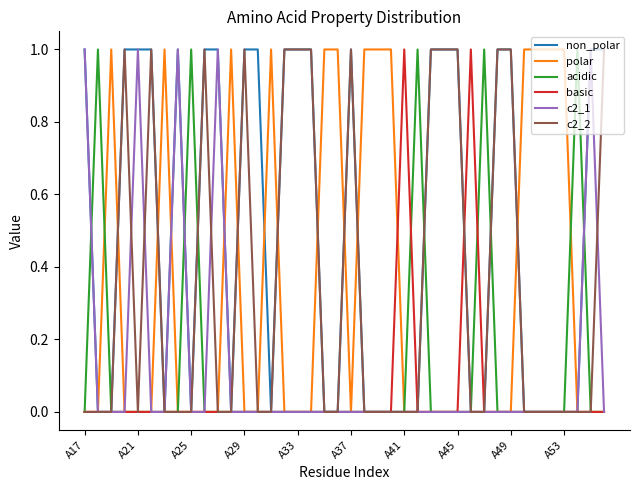

Which series has the largest total across all categories?

non_polar